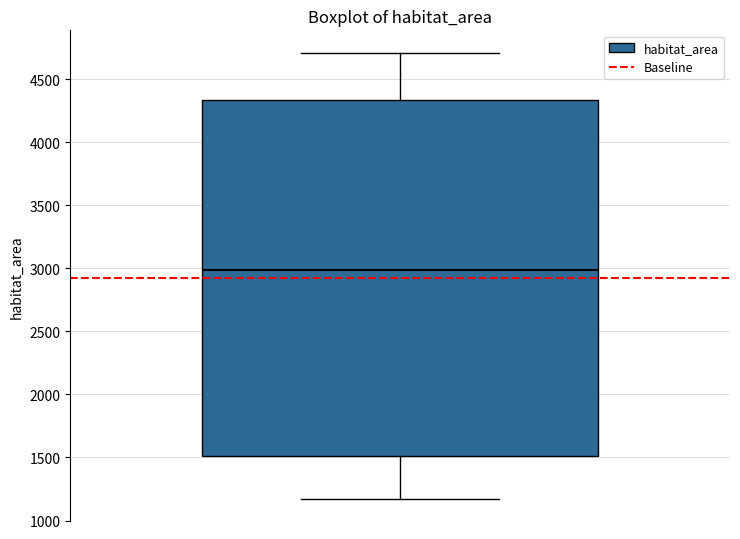

Where does the upper whisker of the box end on the y-axis? The values are not printed on the chart, so give them approximately, as read against the axis.

4700